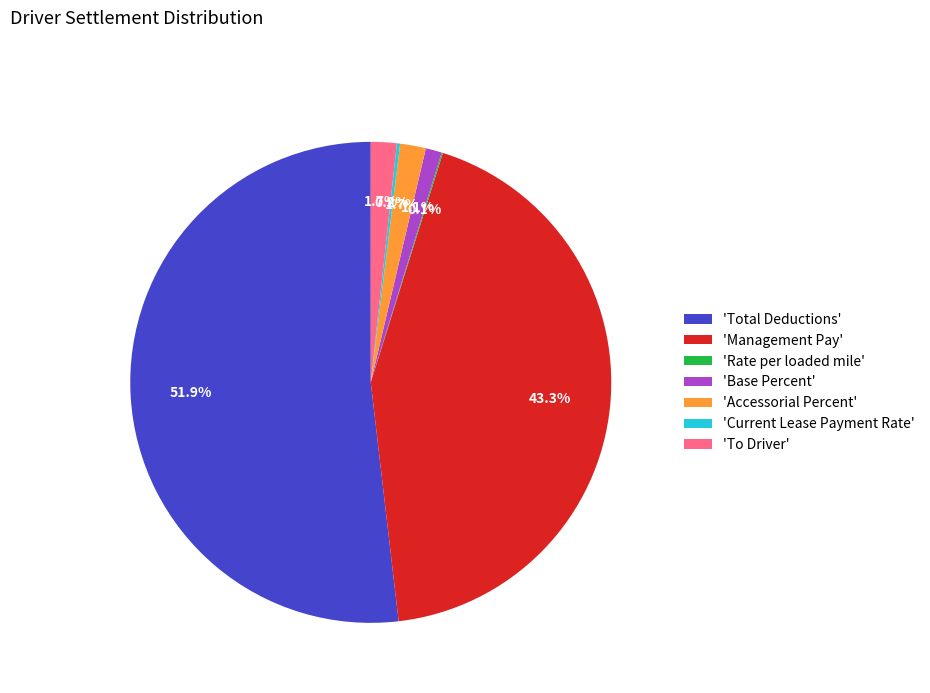

To the nearest percent, what is the average slice percentage?

14%